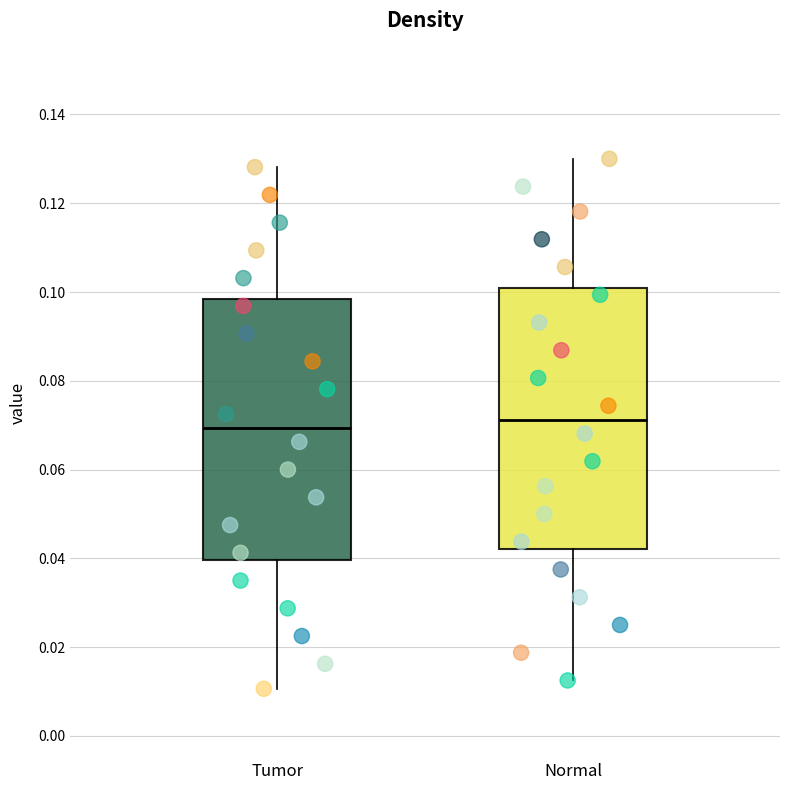

Where does the upper whisker of the box for Normal end on the y-axis? The values are not printed on the chart, so give them approximately, as read against the axis.

0.130